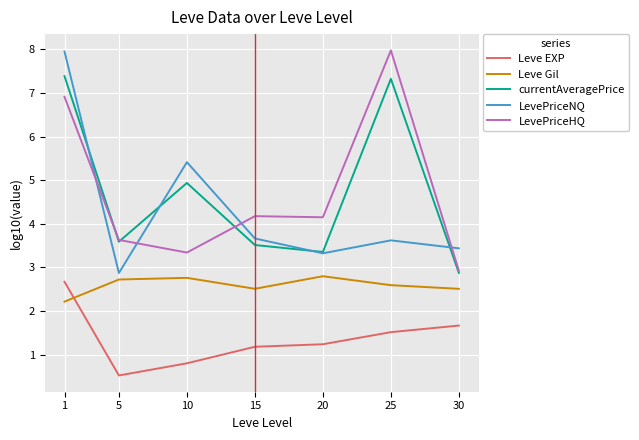

What is the sum of the LevePriceHQ values at 1 and 10?

10.3